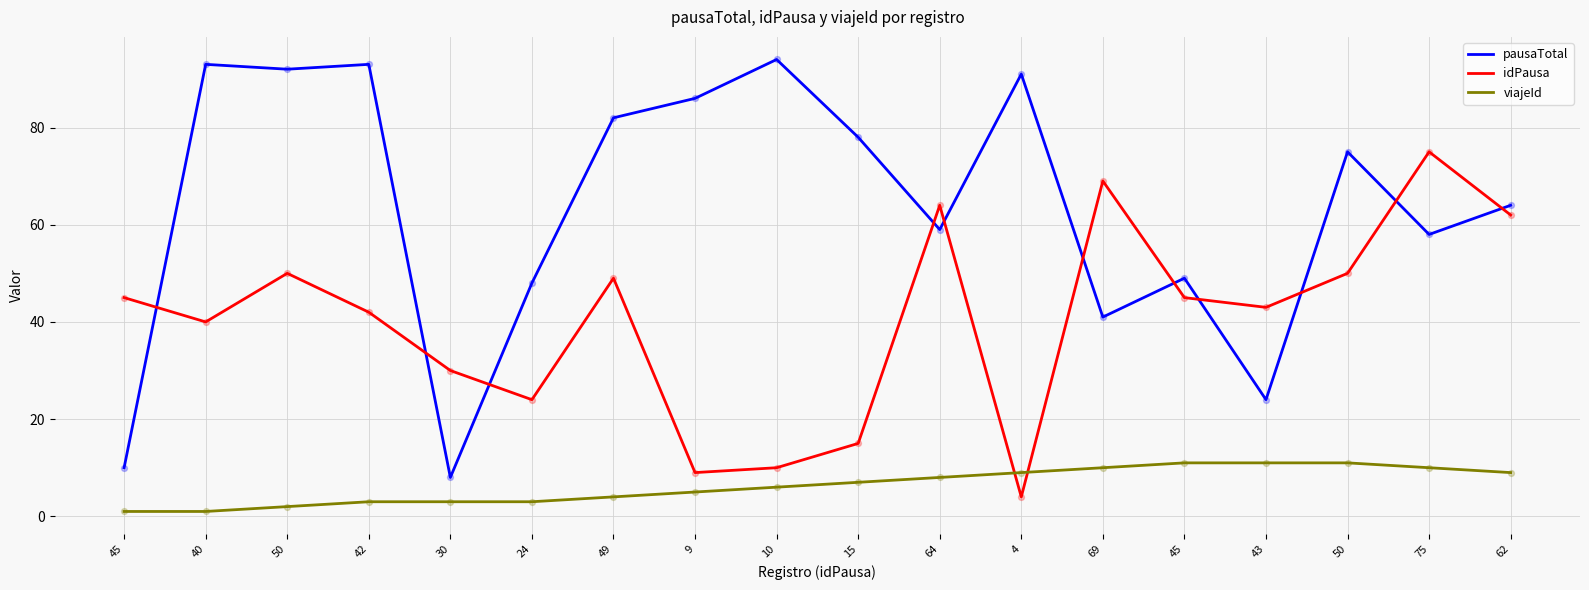

What is the total value across all series at 9?

100